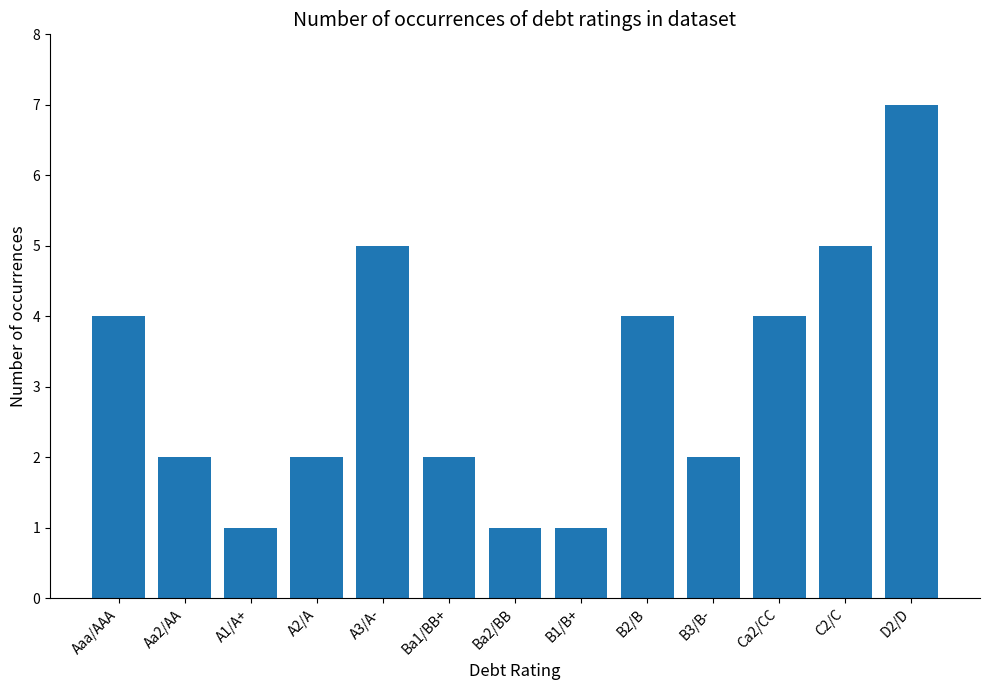

The chart shows a value of 3 at D2/D. True or false?

False